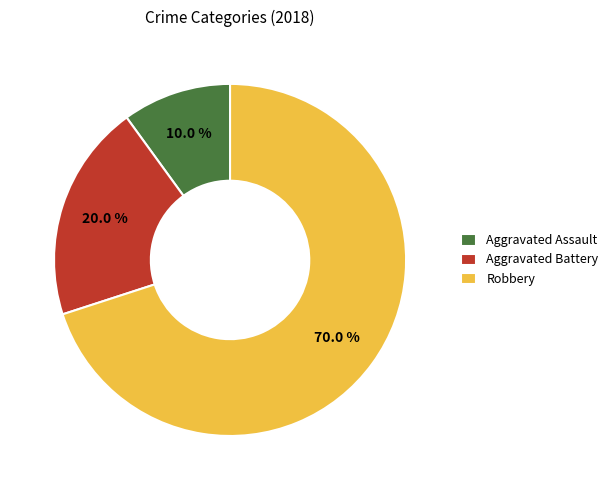

Does any single category account for the majority?

Yes